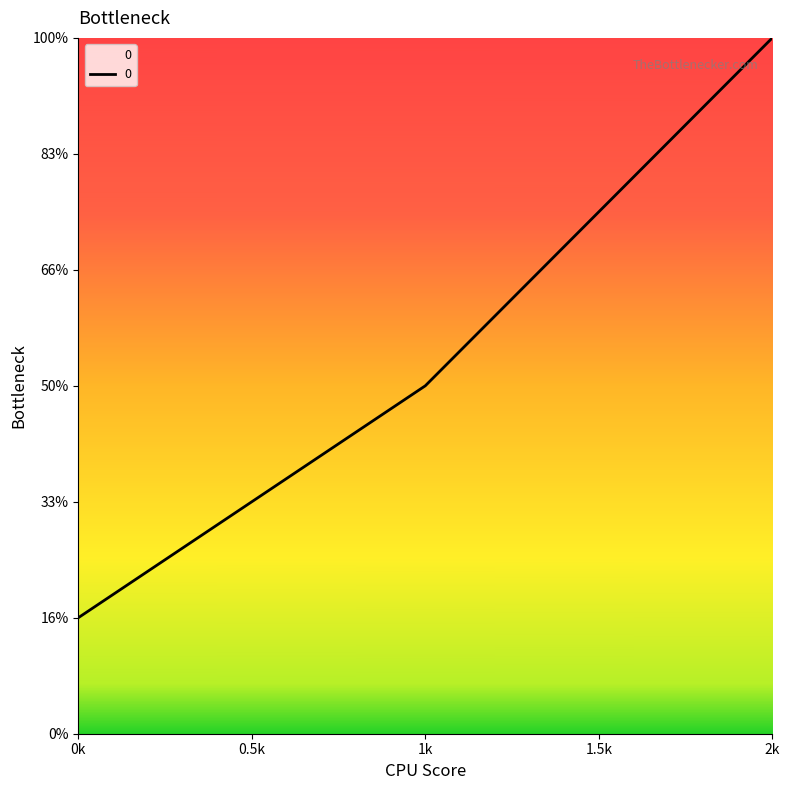

Does the chart display data point markers on the line(s)?

No